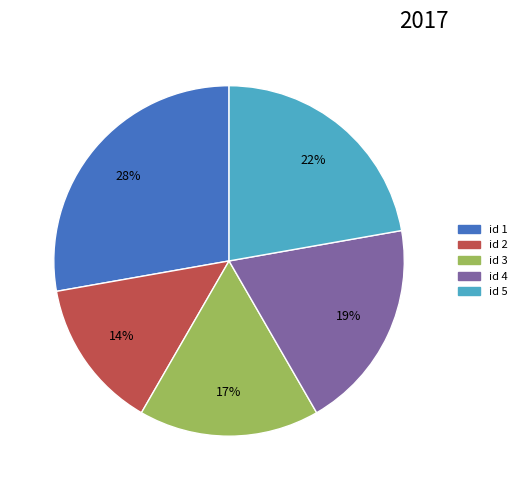

To the nearest percent, what is the average slice percentage?

20%